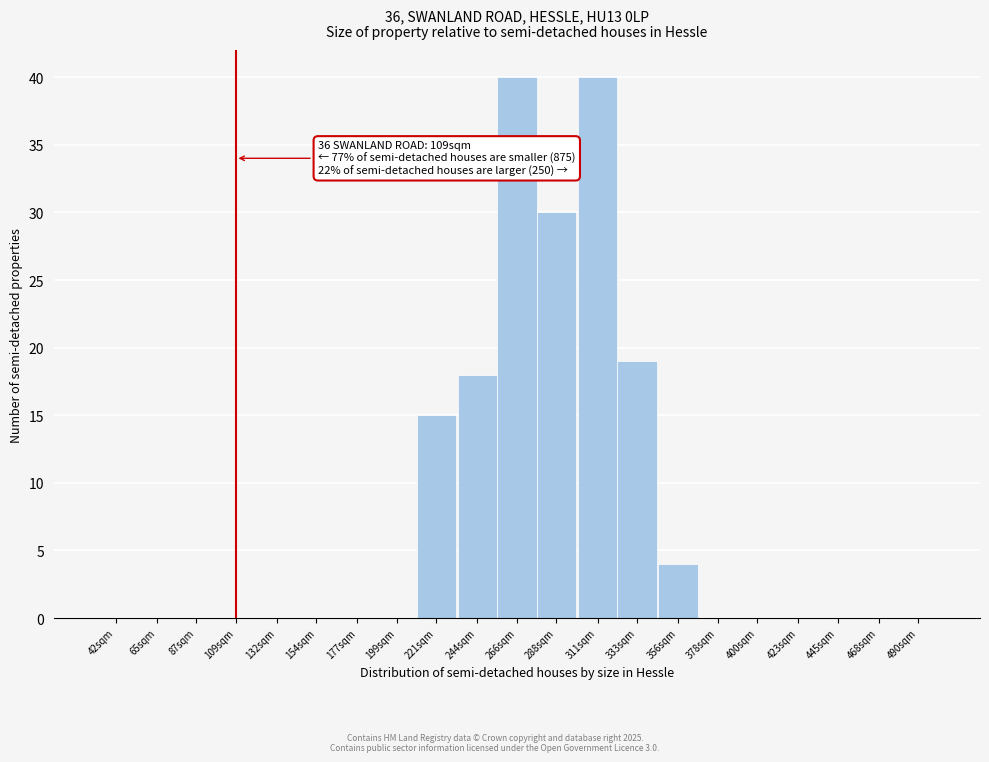

Reading left to right, what are all the values shown in this chart?

42sqm=0	65sqm=0	87sqm=0	109sqm=0	132sqm=0	154sqm=0	177sqm=0	199sqm=0	221sqm=15	244sqm=18	266sqm=40	288sqm=30	311sqm=40	333sqm=19	356sqm=4	378sqm=0	400sqm=0	423sqm=0	445sqm=0	468sqm=0	490sqm=0